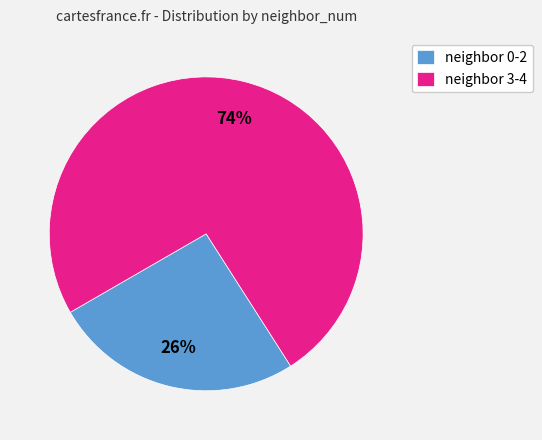

To the nearest percent, what portion does neighbor 0-2 represent?

26%